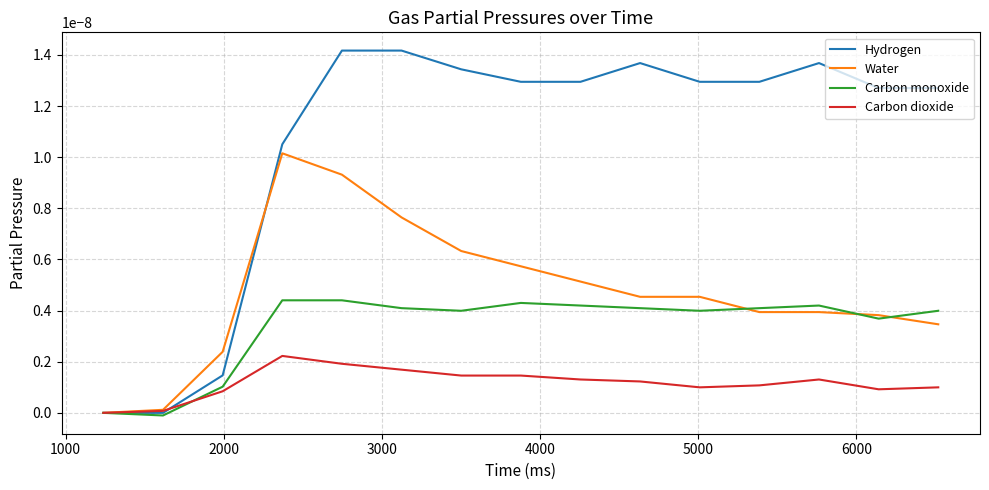

How many lines are shown in the chart?

4